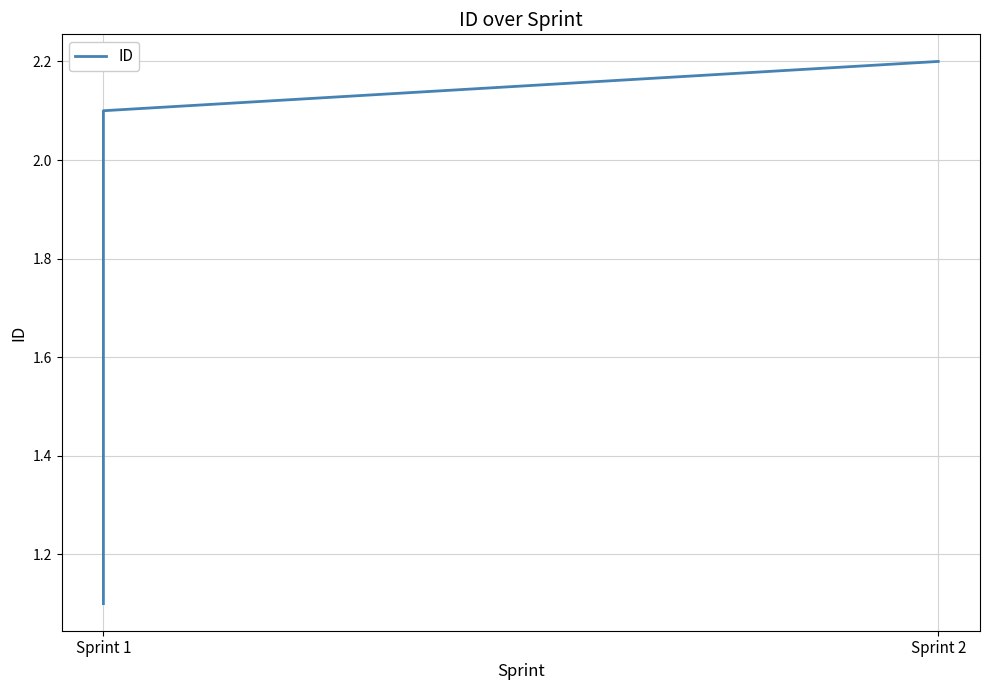

What is the difference between the maximum and minimum values?

1.1